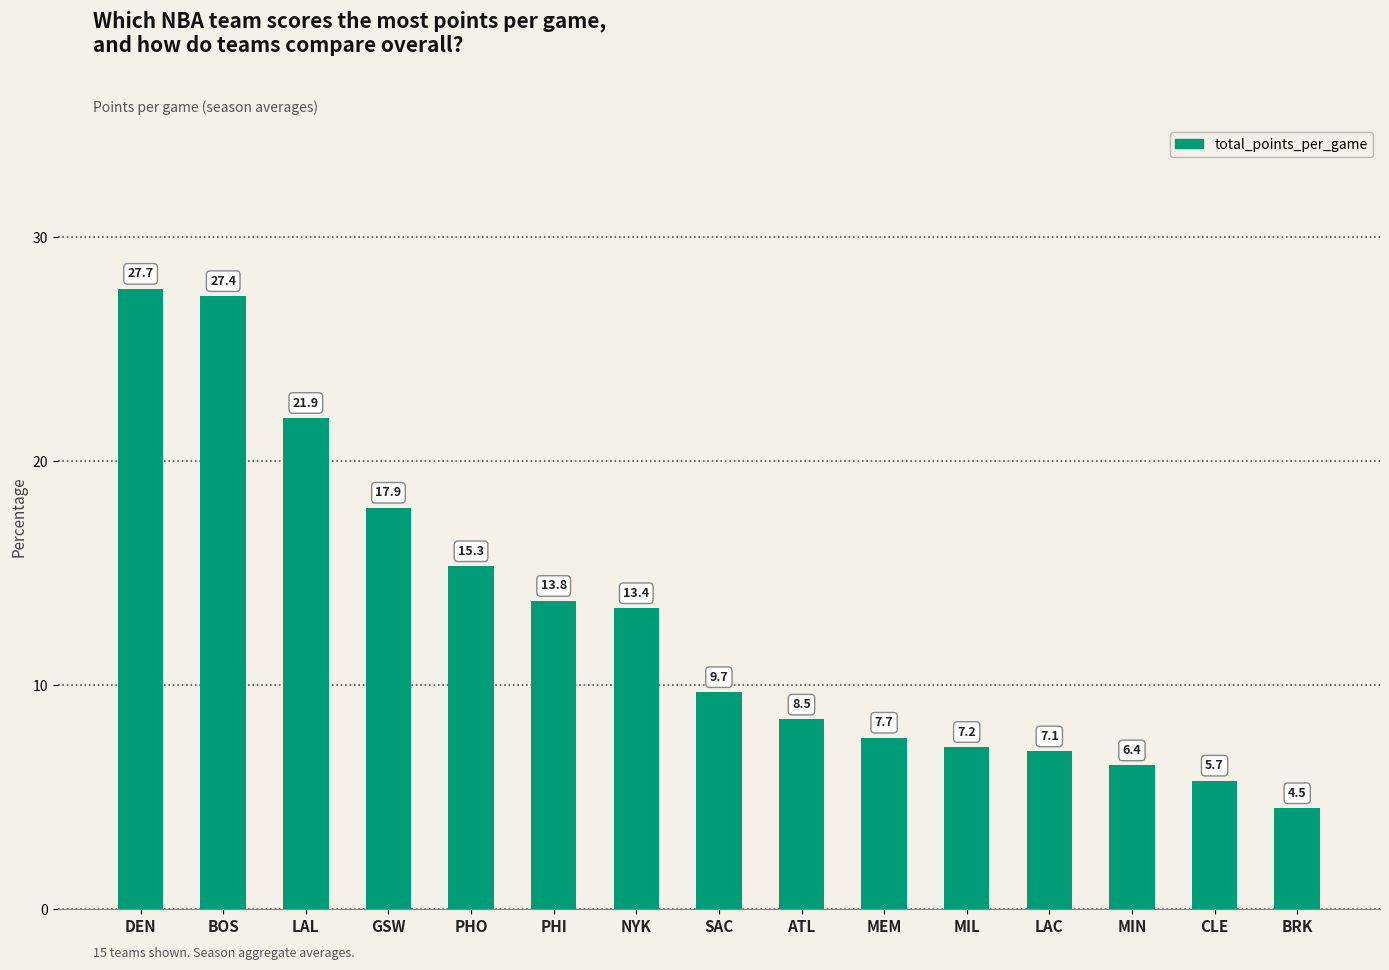

Which label corresponds to the smallest value in the chart?

BRK